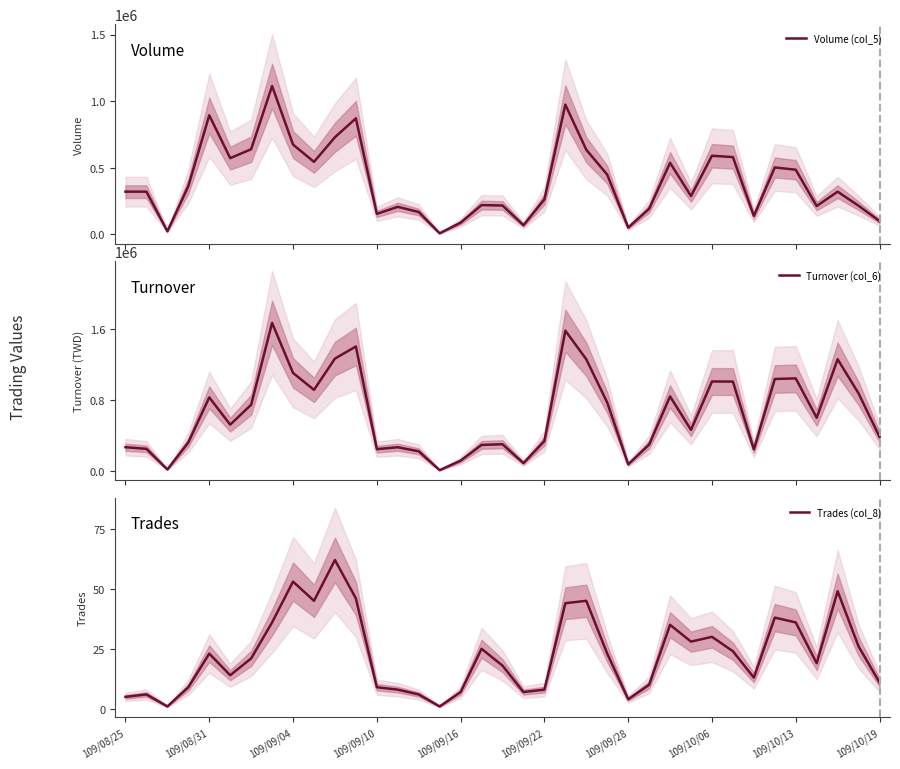

The value of Volume (col_5) at 26 is 295832. True or false?

False